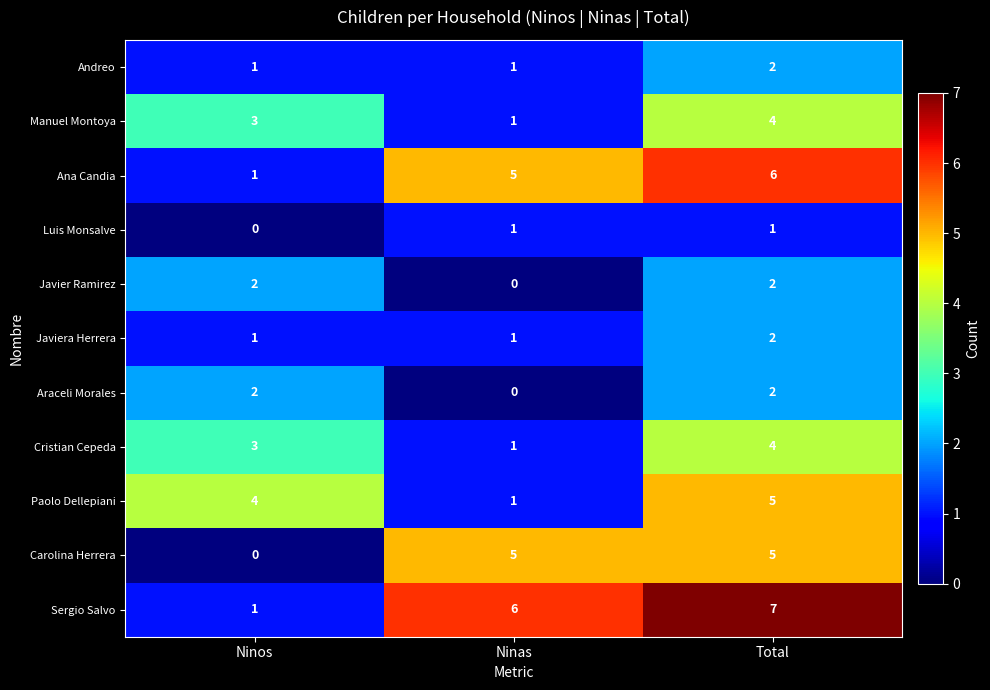

The value of Luis Monsalve at Total is 0. True or false?

False